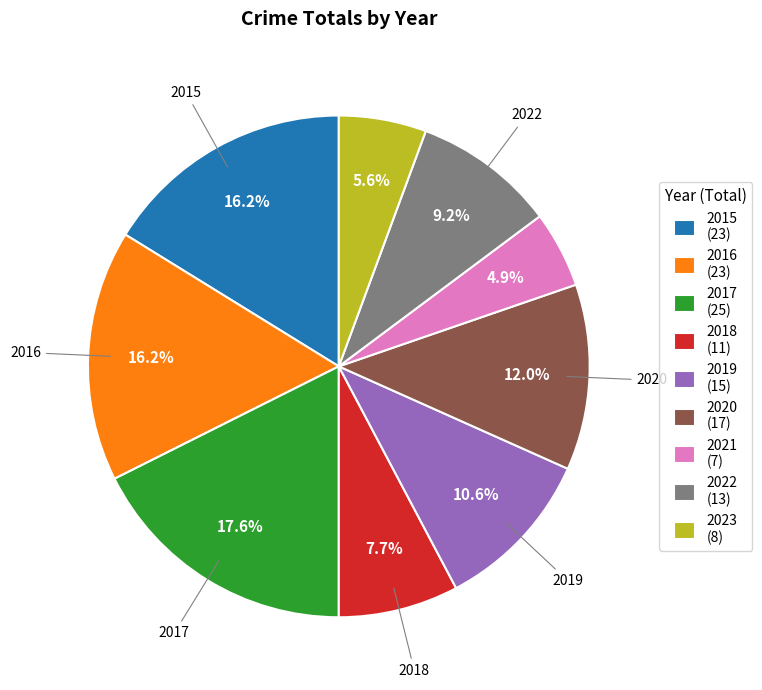

Does any single category account for the majority?

No